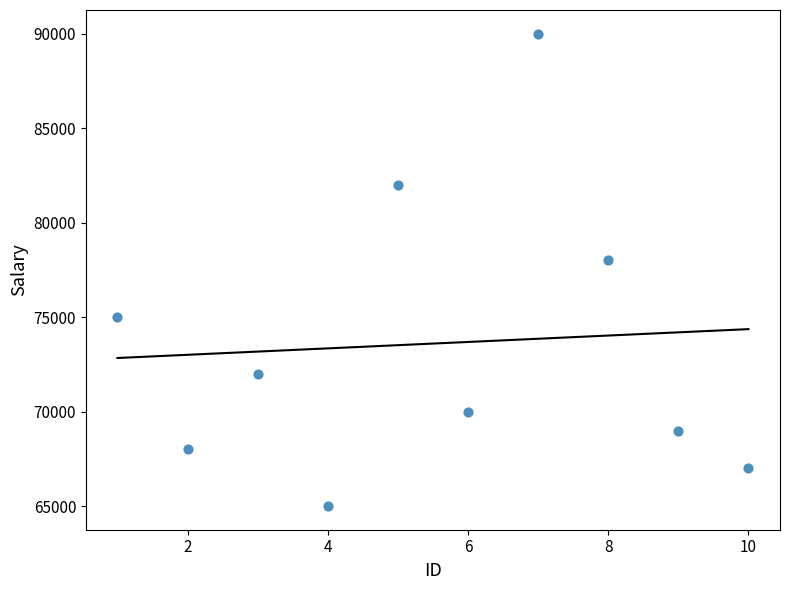

What is the range of Y values (max minus min)?

25000